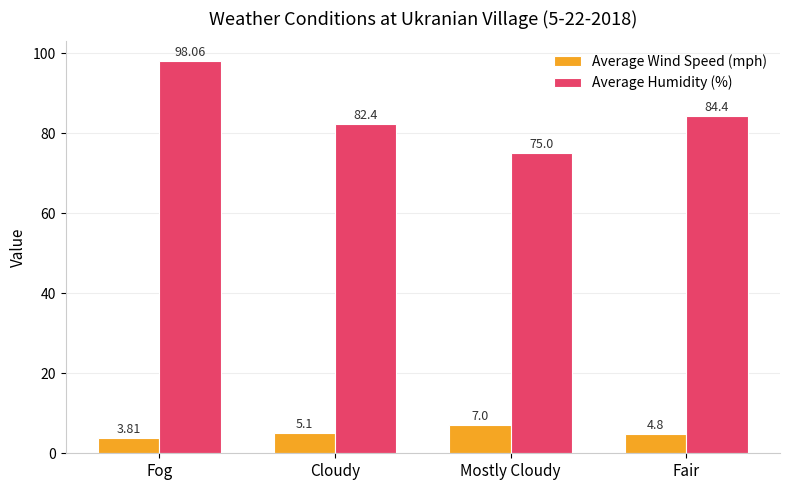

Which series has the largest range (max minus min)?

Average Humidity (%)